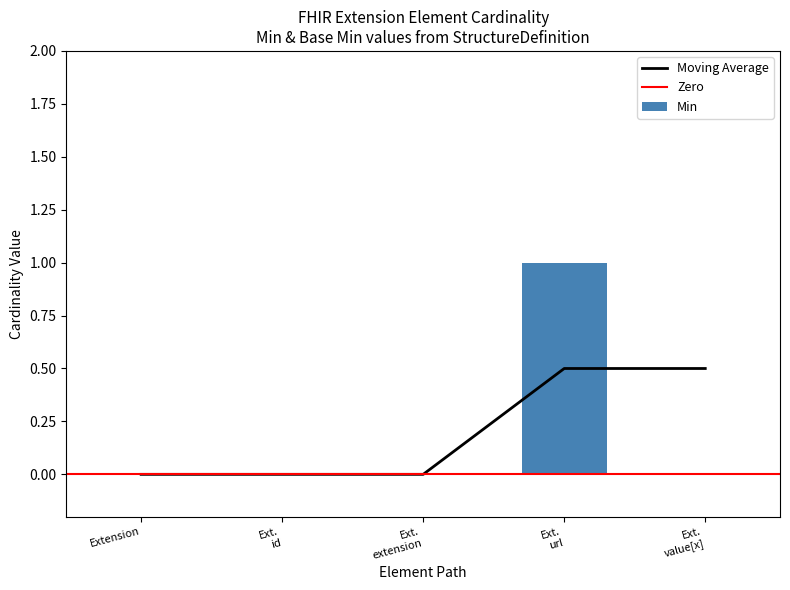

What is the highest value of the Moving Average series?

0.5